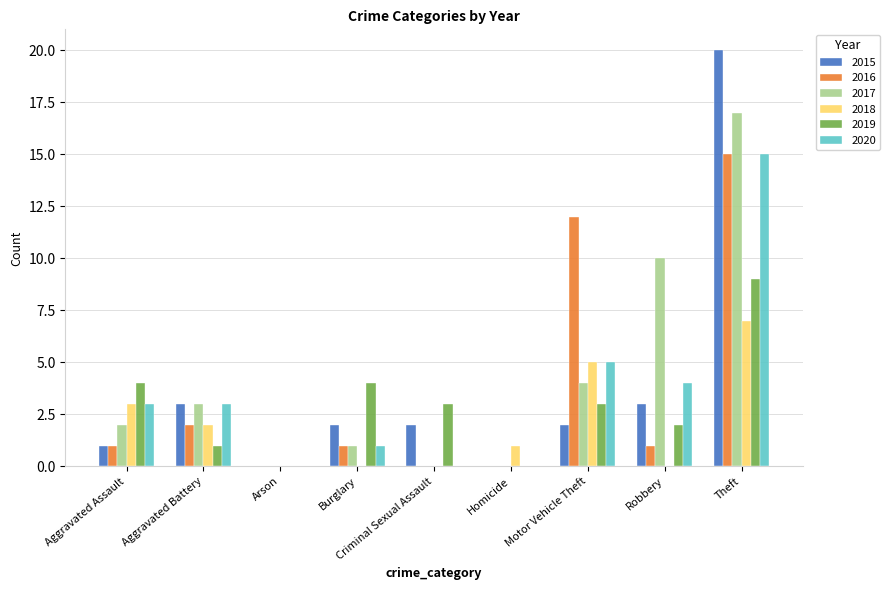

What is the maximum value for 2015?

20